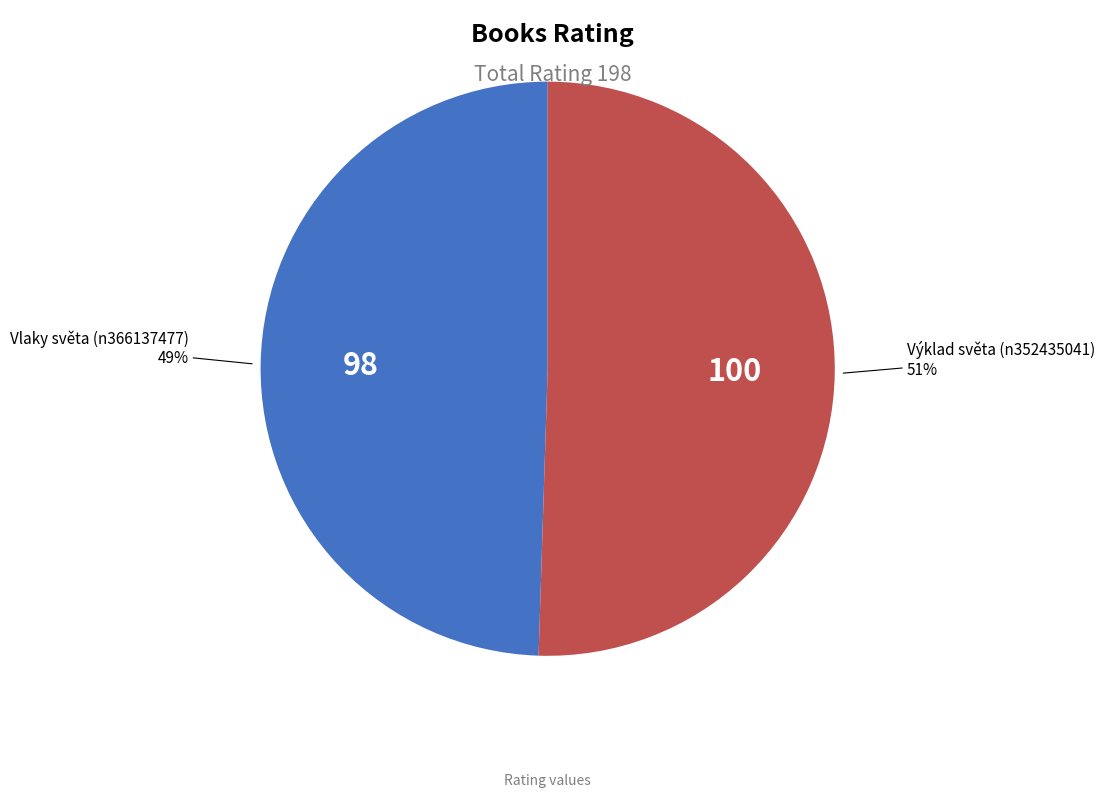

How many slices are in this pie chart?

2